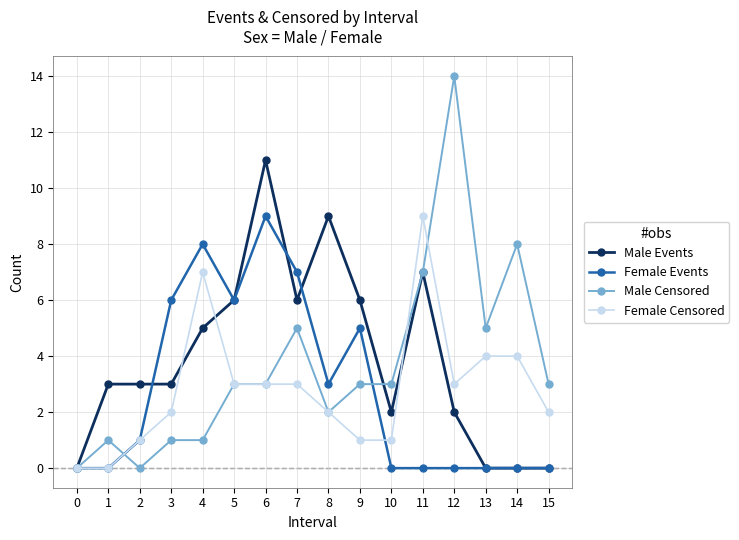

Does the chart display data point markers on the line(s)?

Yes